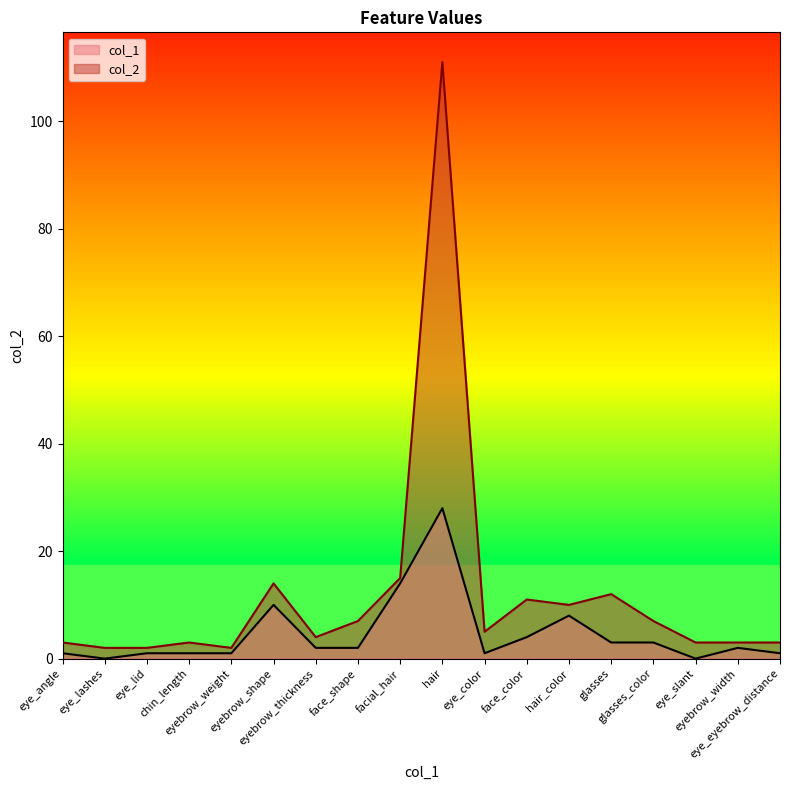

True or false: col_1 and col_2 cross at least once.

False